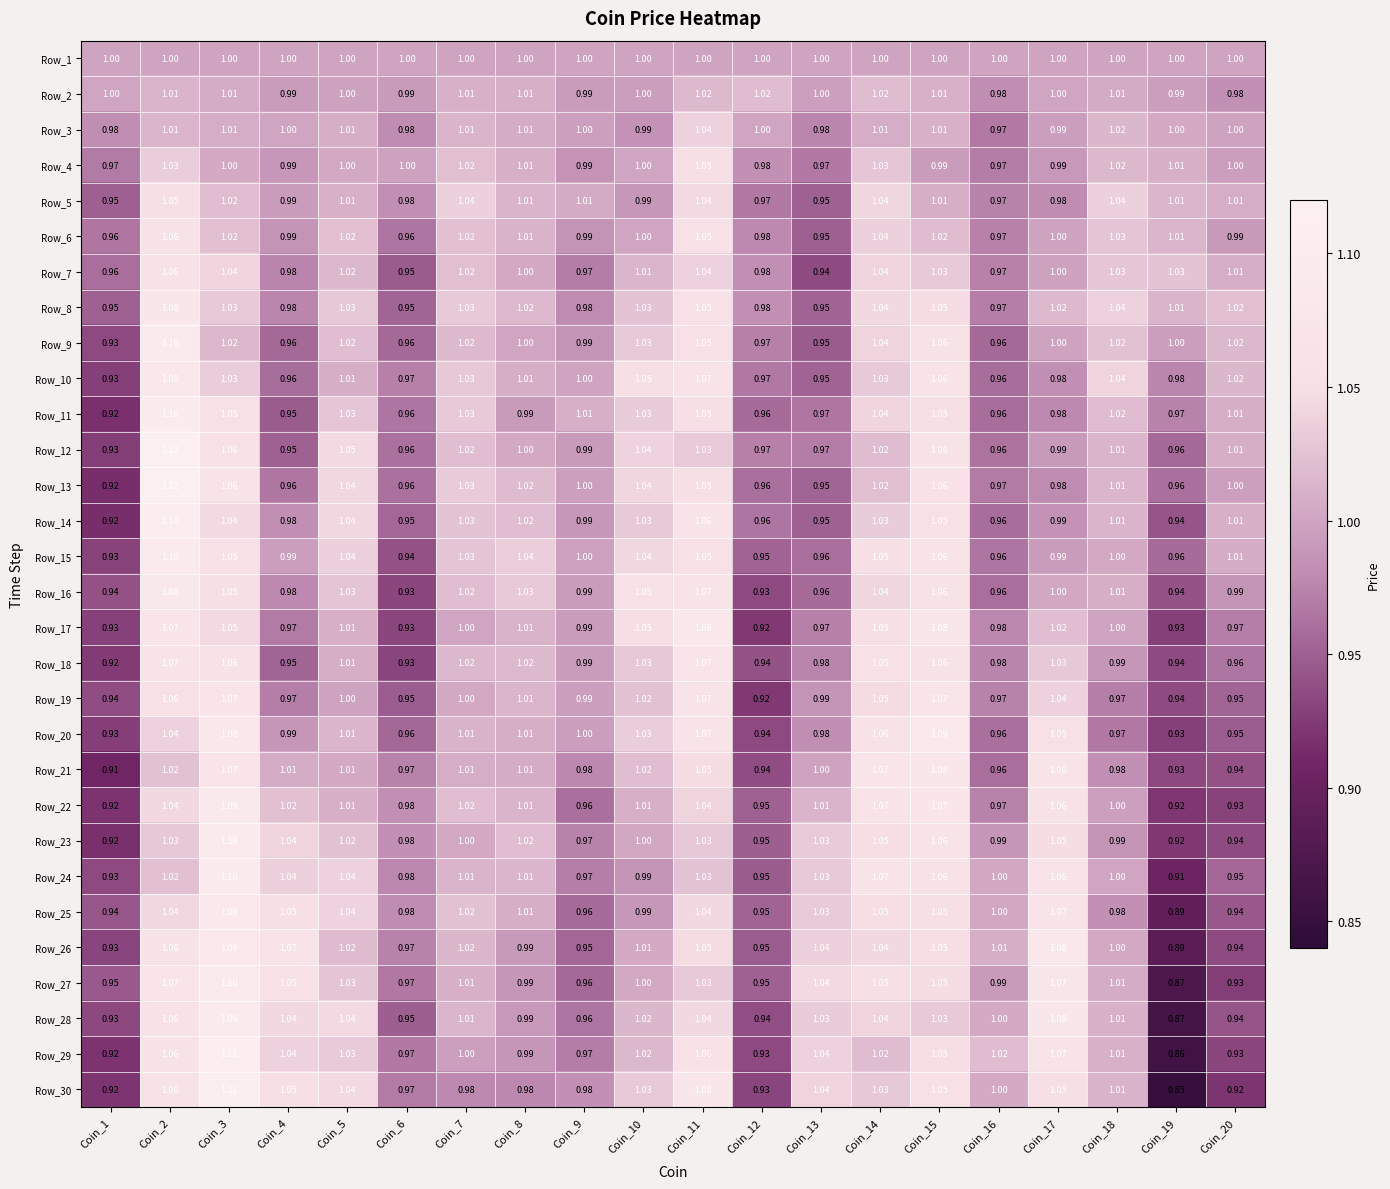

Count the number of categories in the chart.

20